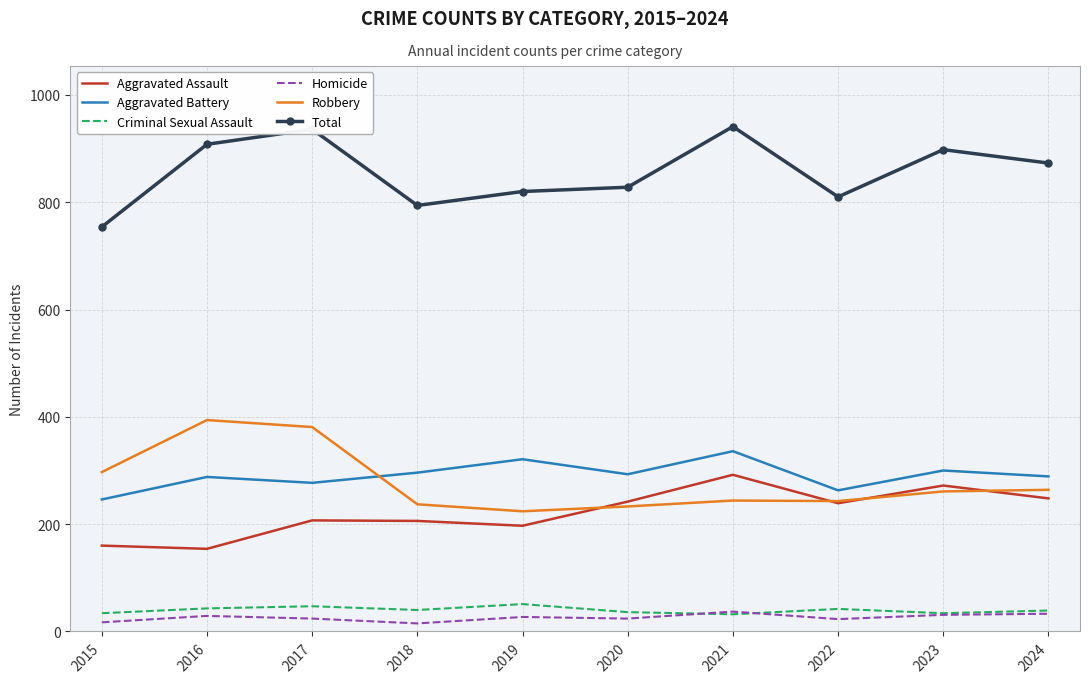

What is the maximum value for Aggravated Assault?

292